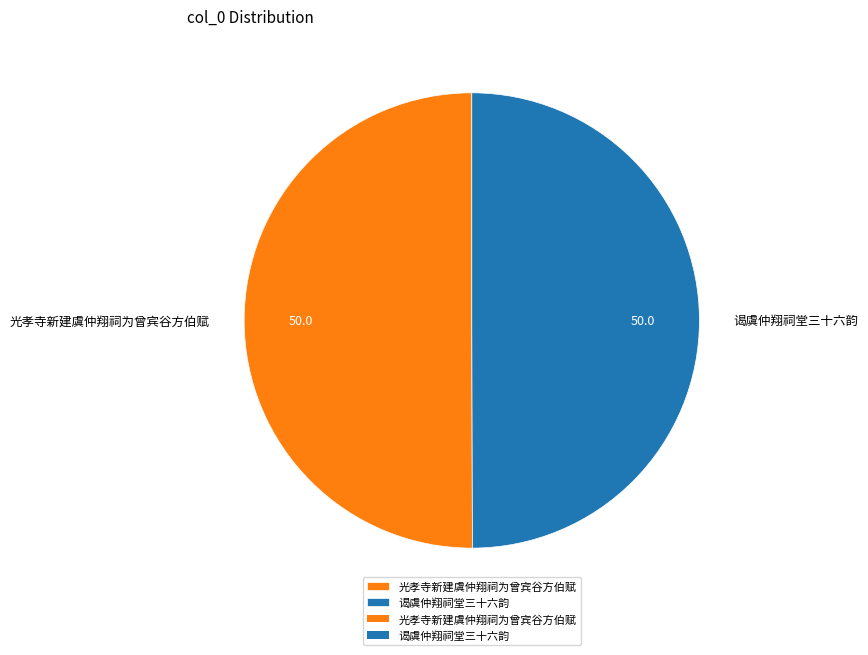

Approximately how many times larger is the value at 谒虞仲翔祠堂三十六韵 compared to 光孝寺新建虞仲翔祠为曾宾谷方伯赋?

1.0